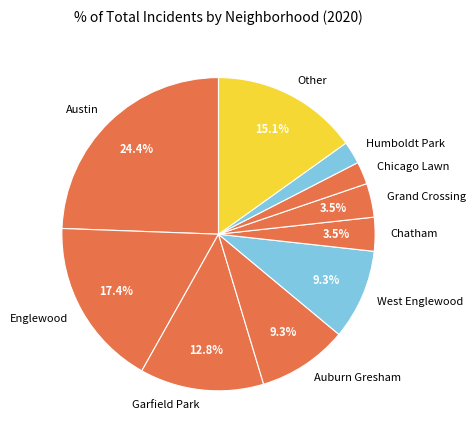

What portion of the pie excludes Grand Crossing?

96.5%